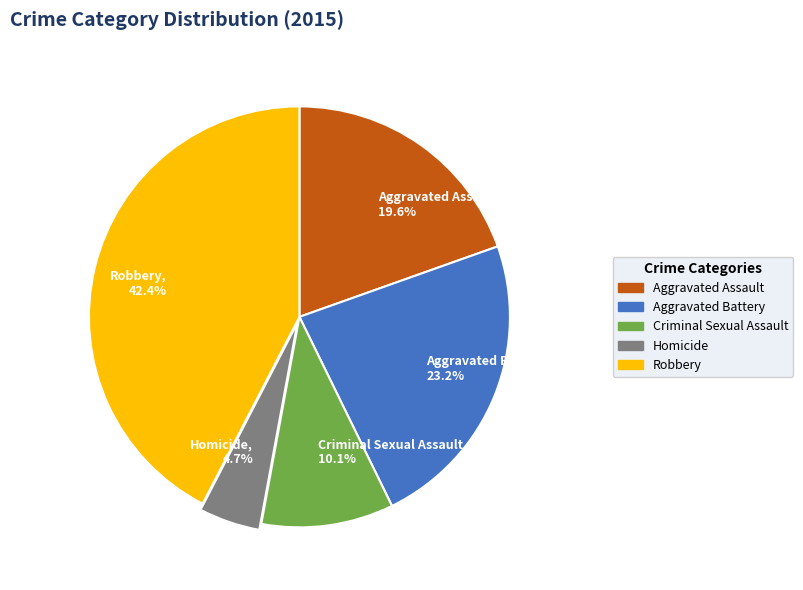

Between Criminal Sexual Assault, 10.1% and Homicide, 4.7%, which is larger?

Criminal Sexual Assault, 10.1%